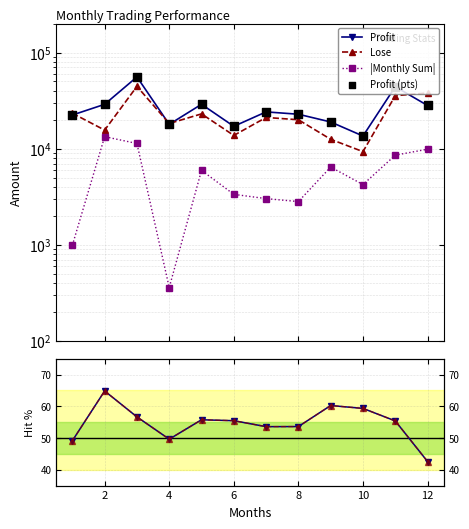

Which series has the widest spread of Y values?

Profit